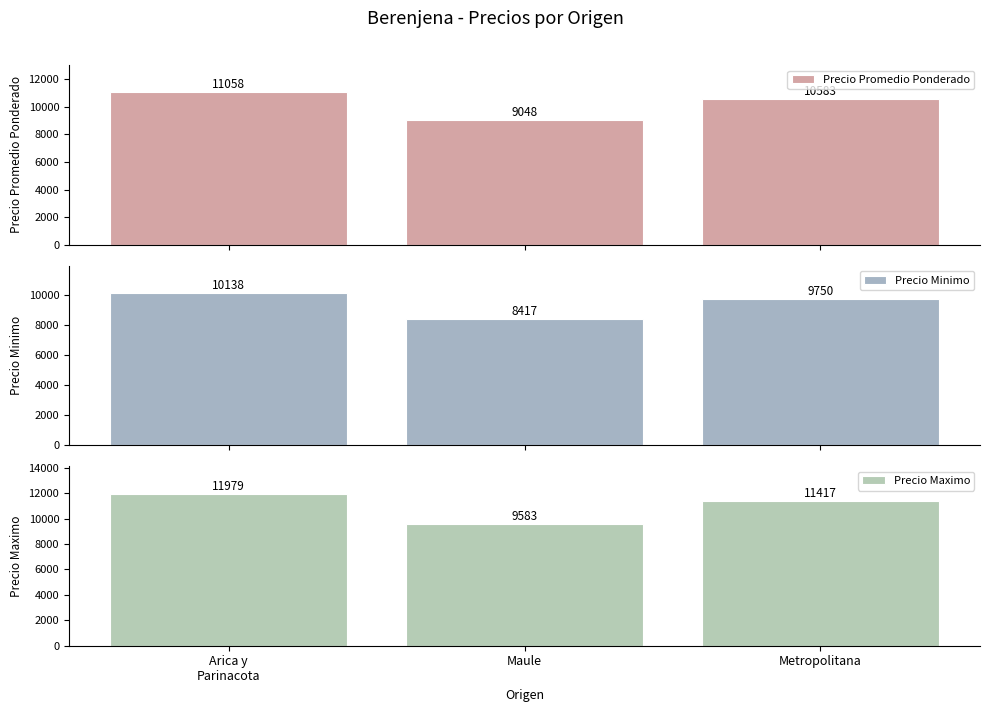

Is it true that Precio Promedio Ponderado equals 3601 at Maule?

False